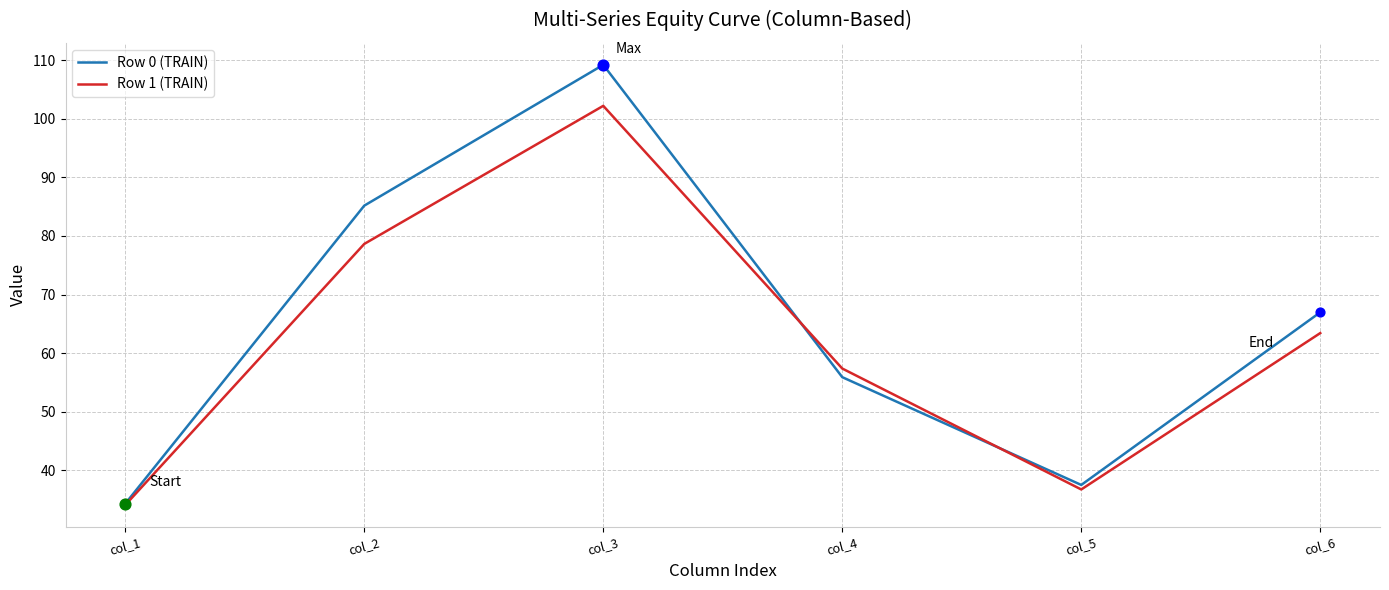

What are all the series names shown in the legend?

Row 0 (TRAIN), Row 1 (TRAIN)